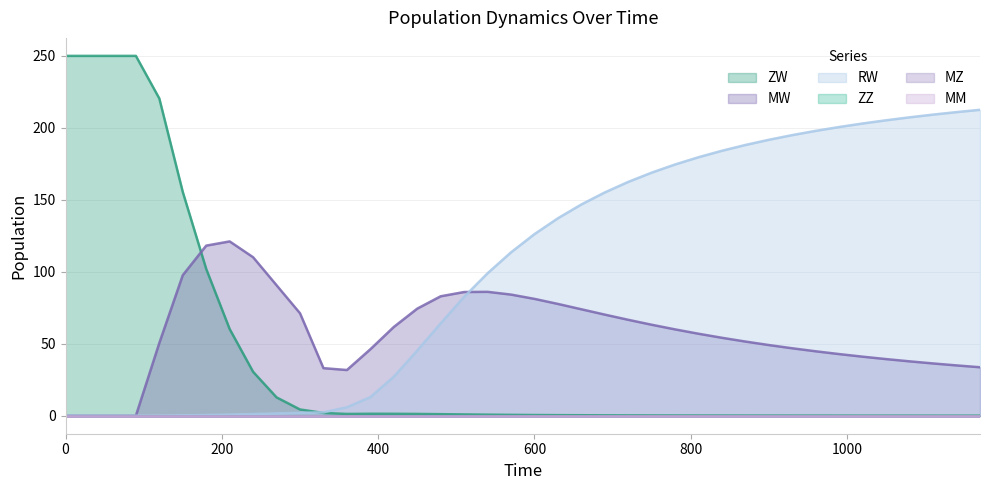

What position from the left is 12?

13